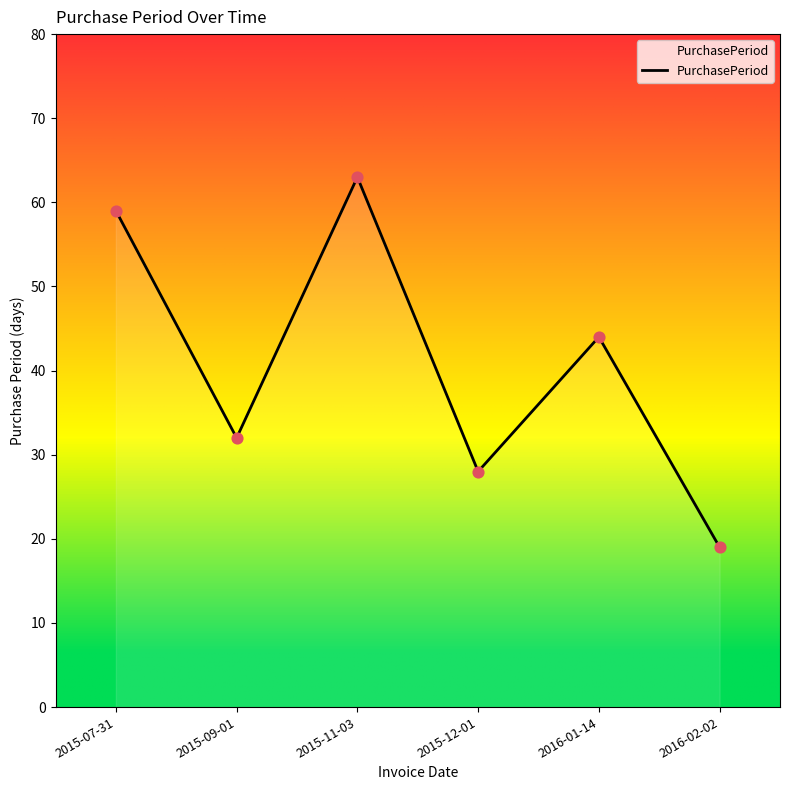

What is the change in value from 2015-07-31 to 2016-01-14?

-15